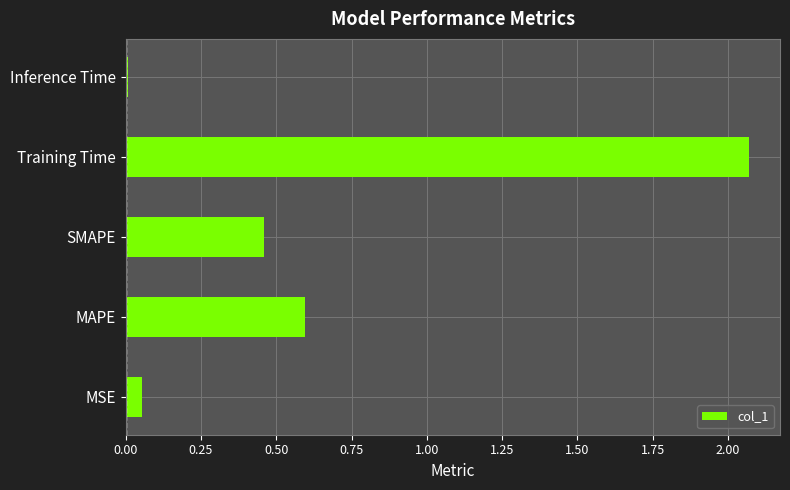

Rank the categories by value from lowest to highest.

Inference Time, MSE, SMAPE, MAPE, Training Time